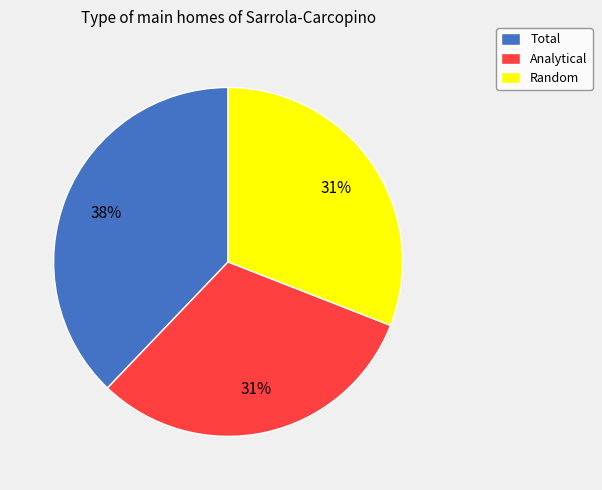

Does Analytical represent more than half of the total?

No